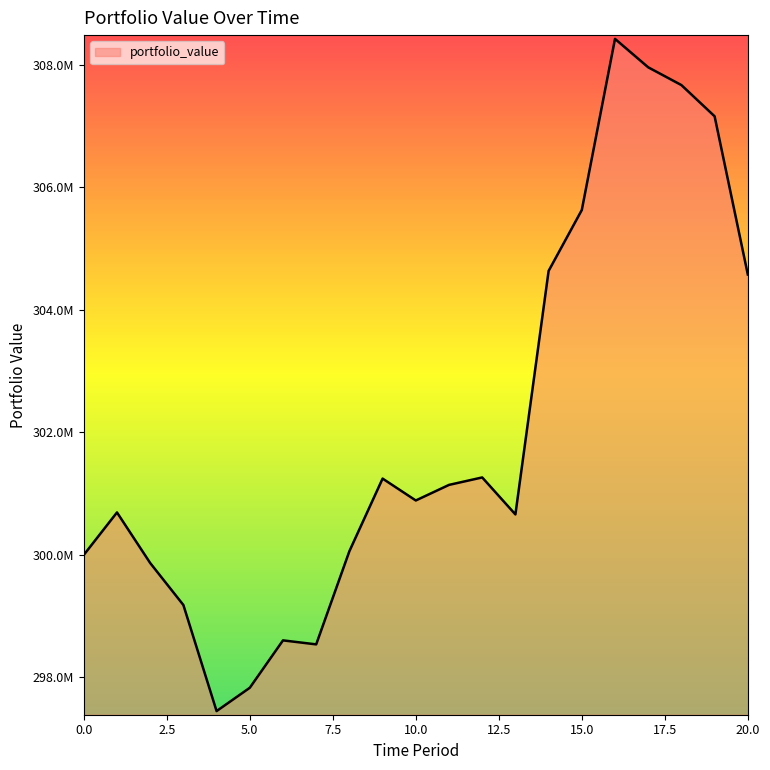

List the labels in order of value, largest first.

16, 17, 18, 19, 15, 14, 20, 12, 9, 11, 10, 1, 13, 8, 0, 2, 3, 6, 7, 5, 4